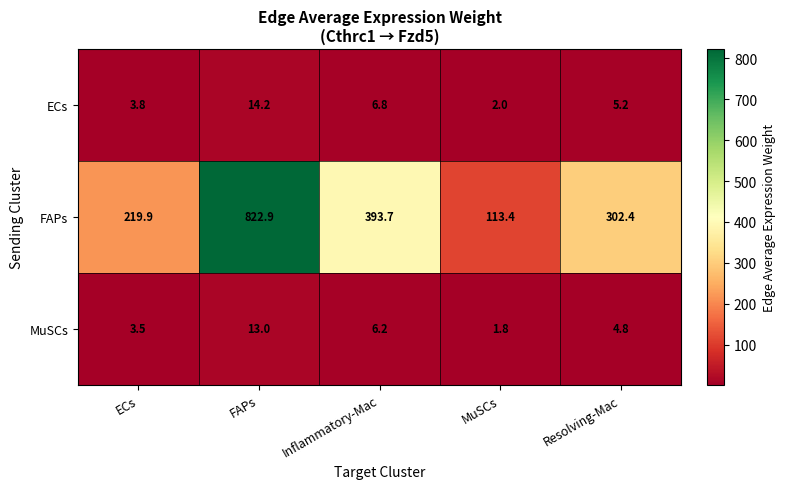

Which category has the highest value across all series?

FAPs